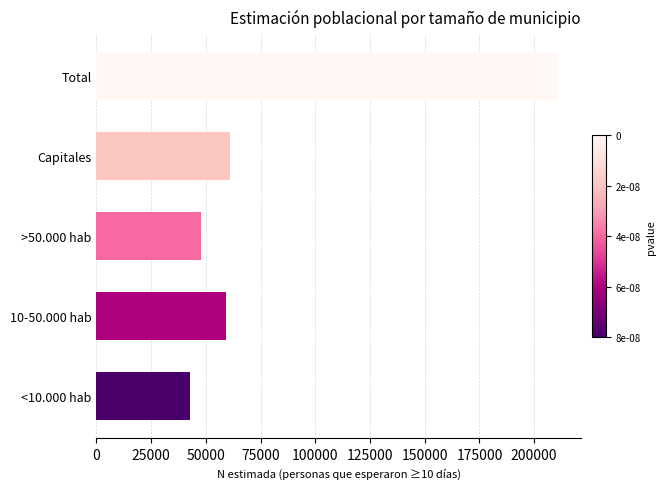

Which label corresponds to the largest value in the chart?

Total